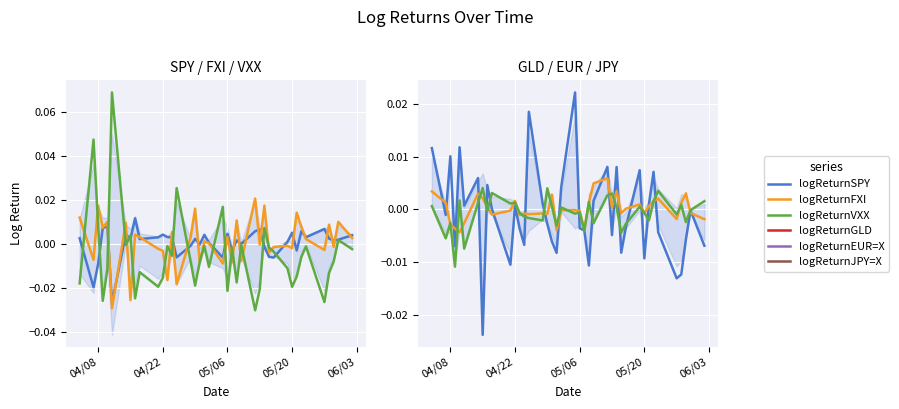

Rank the series by their maximum value, from lowest to highest.

logReturnJPY=X, logReturnEUR=X, logReturnSPY, logReturnFXI, logReturnGLD, logReturnVXX